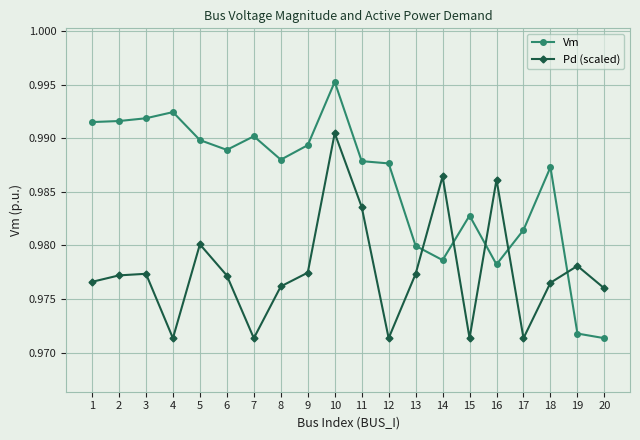

List the series in order of their overall mean, lowest first.

Pd (scaled), Vm